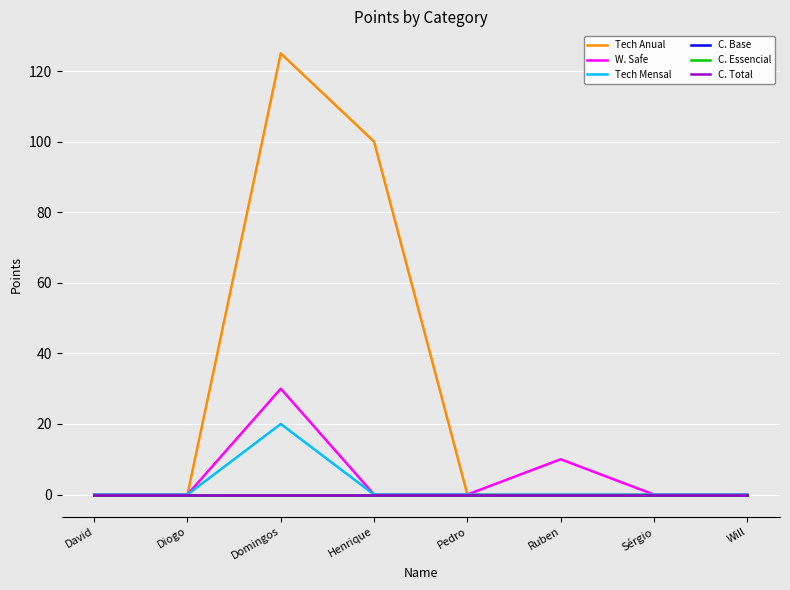

List the series in order of their peak value, lowest first.

C. Base, C. Essencial, C. Total, Tech Mensal, W. Safe, Tech Anual